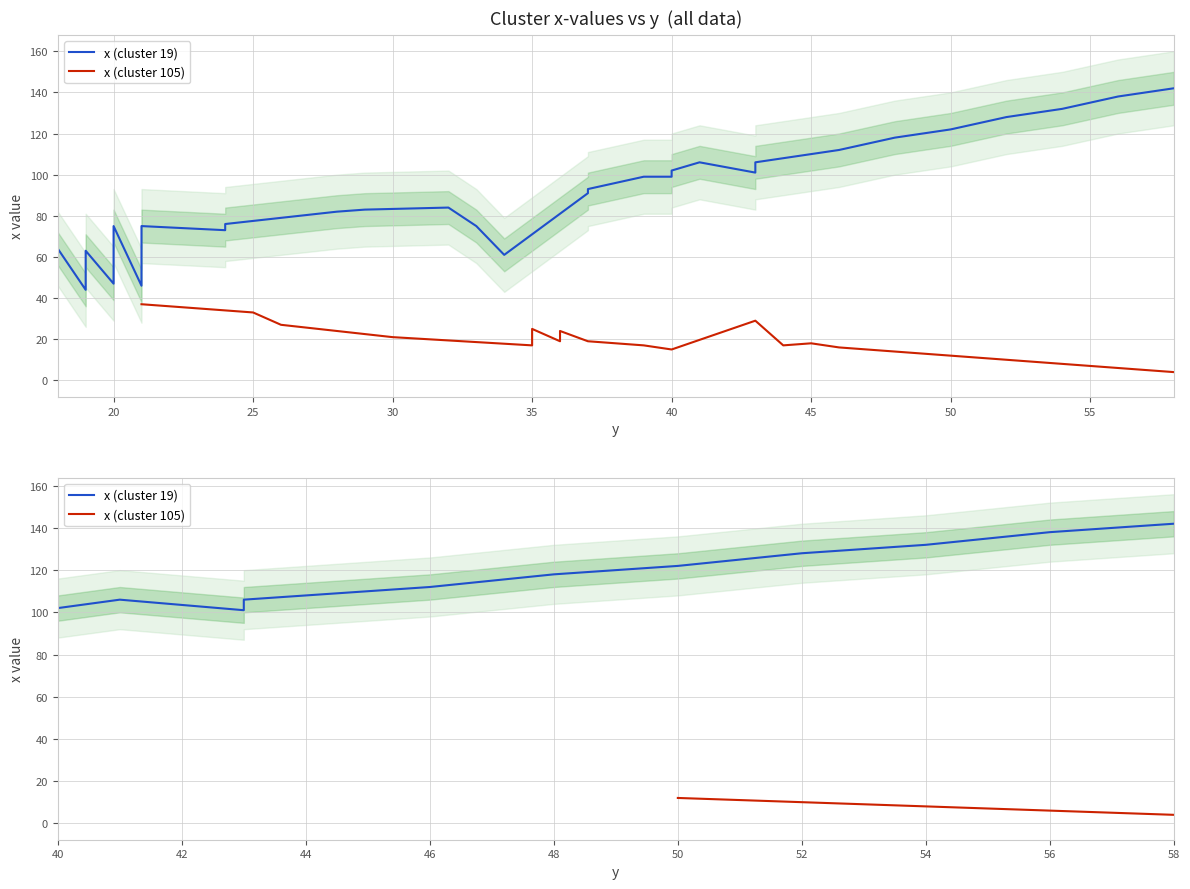

Between 45 and 19, which series saw the biggest shift?

x (cluster 19)